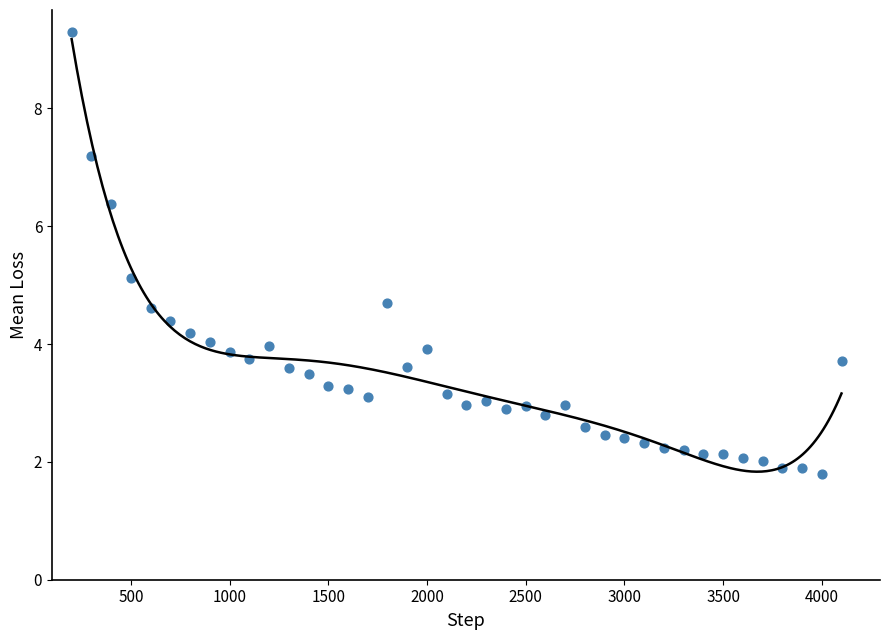

What is the range of X values (max minus min)?

3900.0